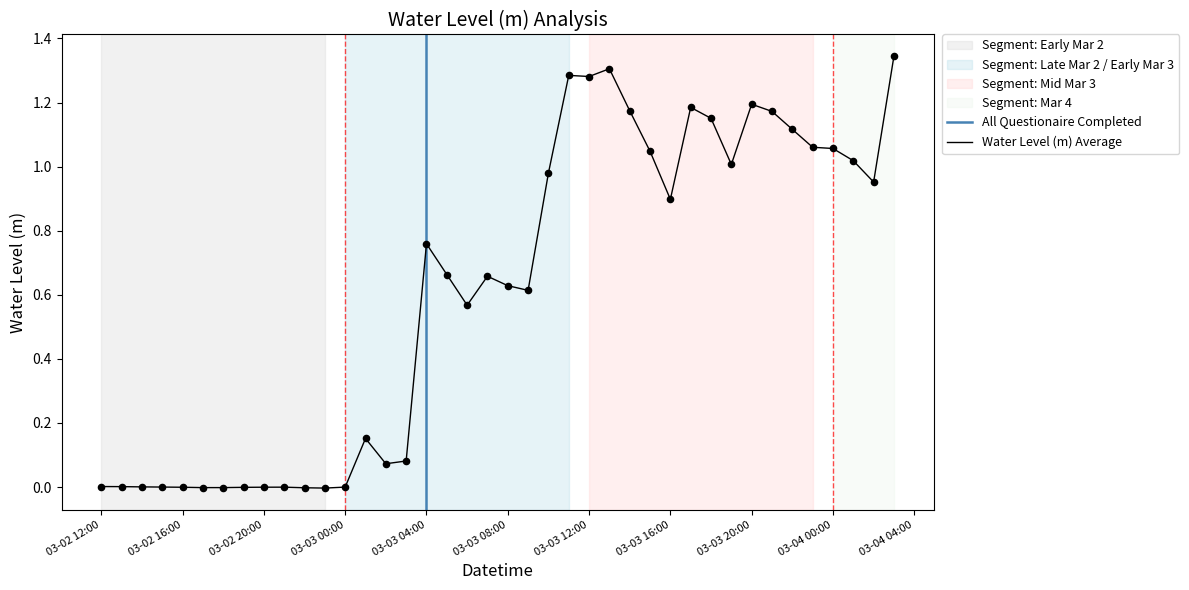

Is it true that Water Level (m) Average equals 1.2 at 03-03 20:00?

True